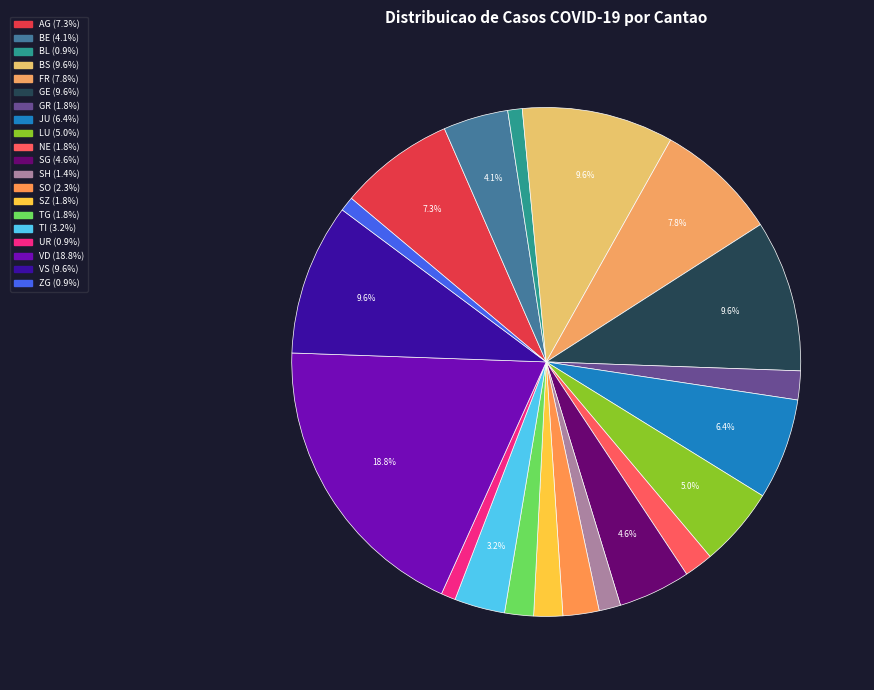

Is it true that JU is 18% of the pie?

False